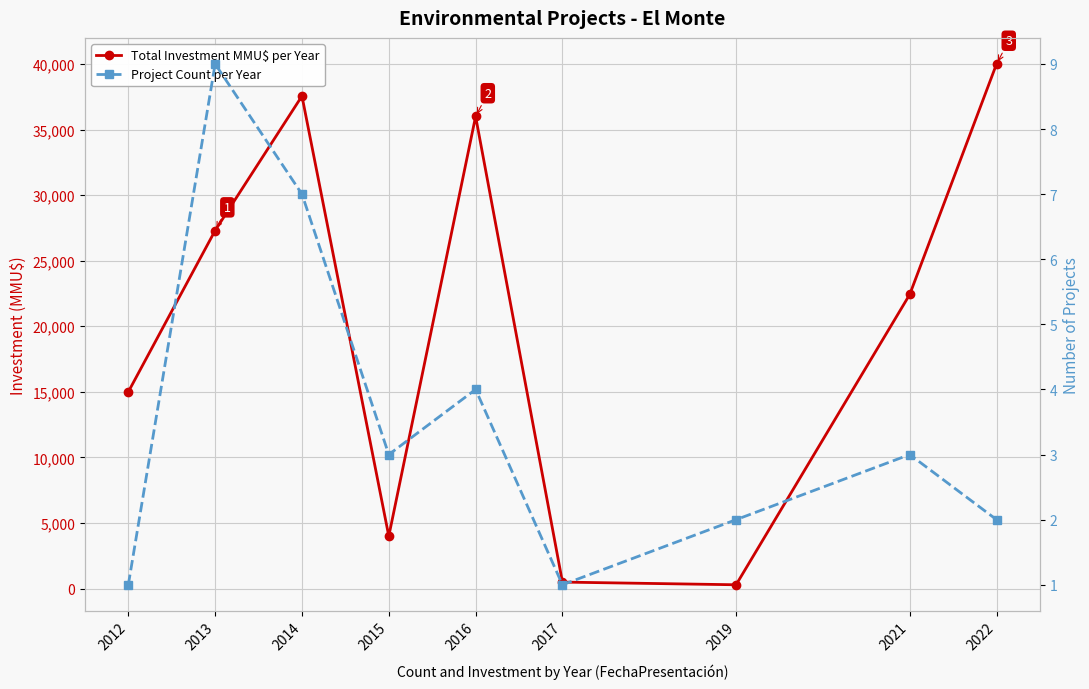

True or false: Project Count per Year has more than 1 interior local peaks.

True